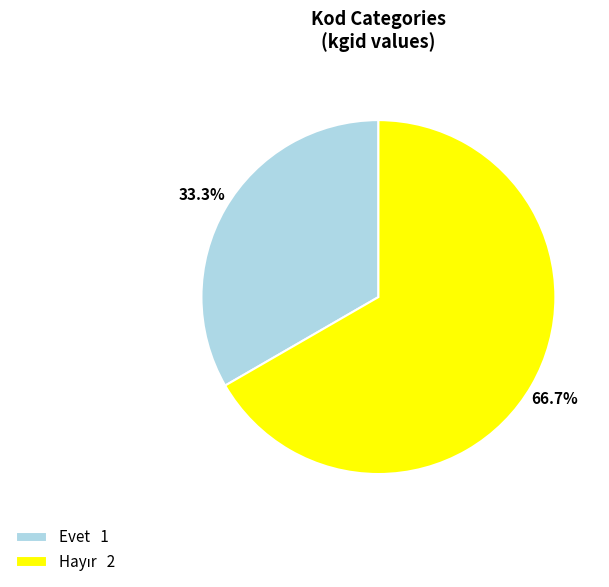

How many slices are in this pie chart?

2